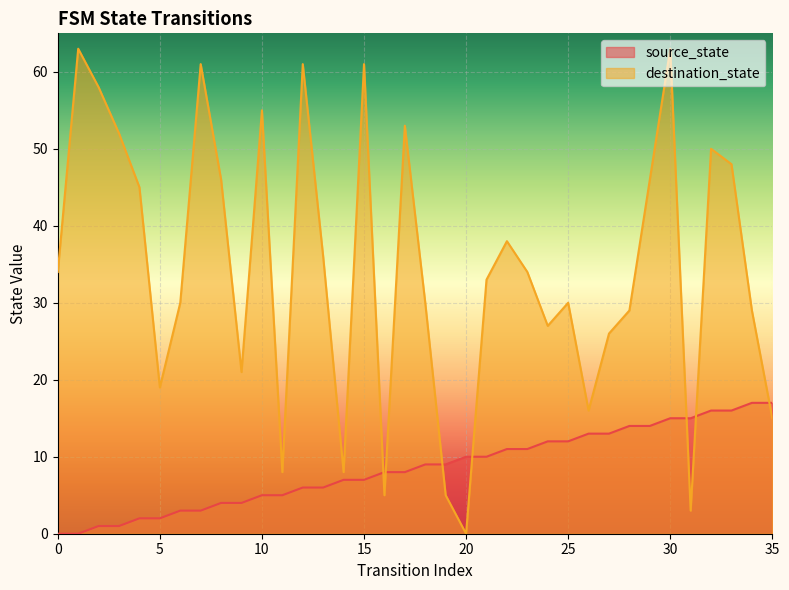

How many lines are shown in the chart?

2